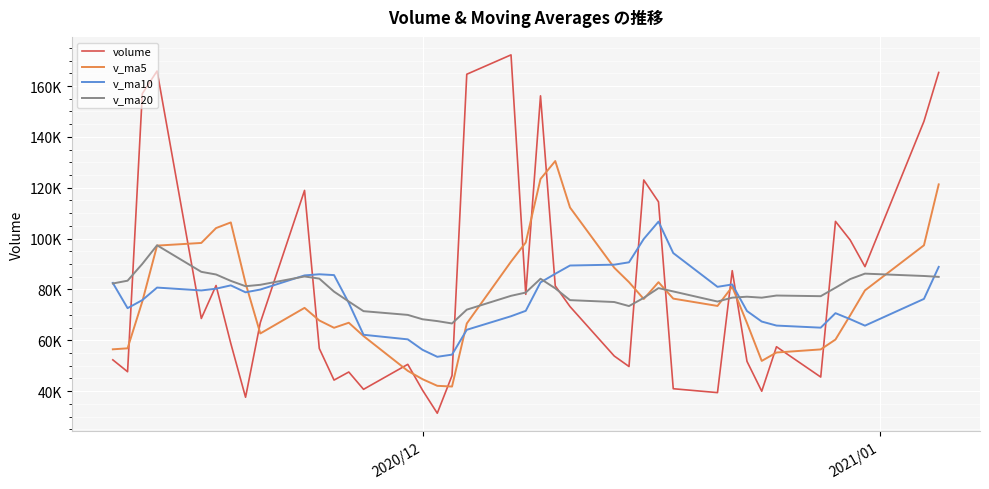

What is the sum of all v_ma10 values?

3077607.0